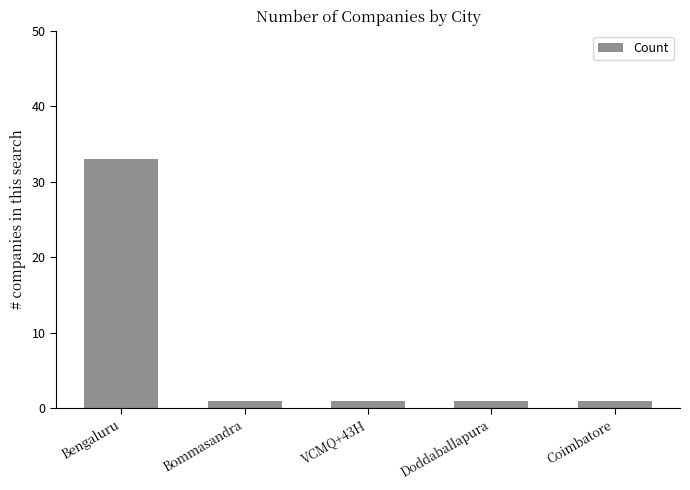

What is the difference between the values at Bengaluru and VCMQ+43H?

32